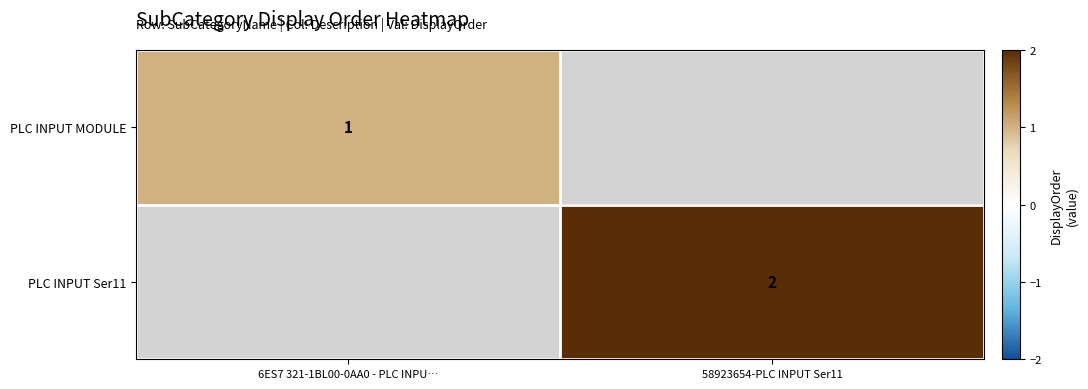

True or false: PLC INPUT MODULE has a value of 0 at 6ES7 321-1BL00-0AA0 - PLC INPU….

False